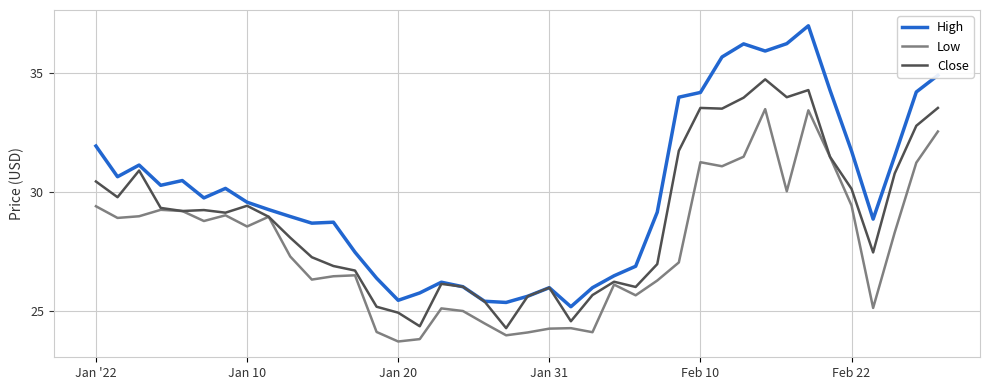

List the series in order of their overall mean, lowest first.

Low, Close, High